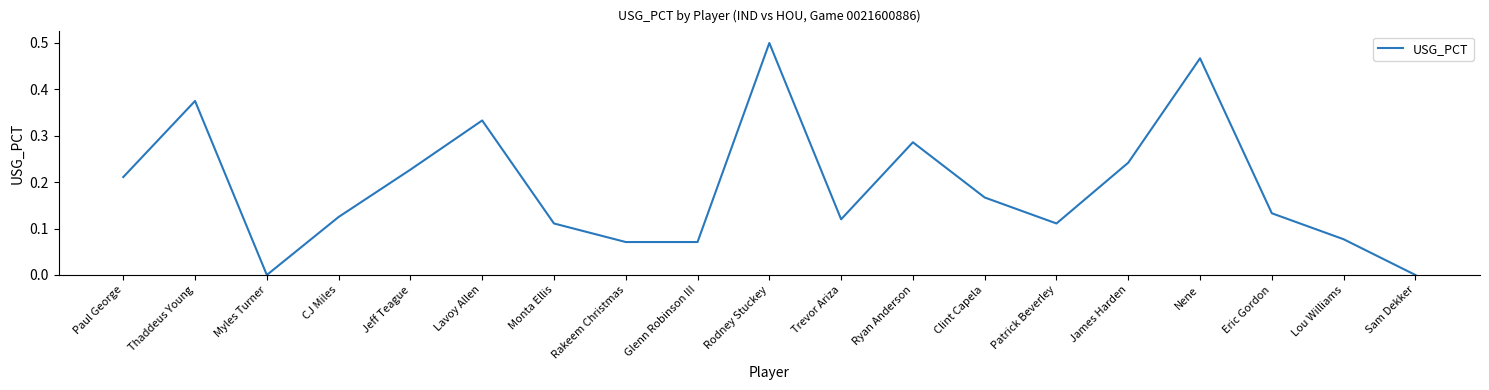

Between Sam Dekker and Thaddeus Young, which is larger?

Thaddeus Young